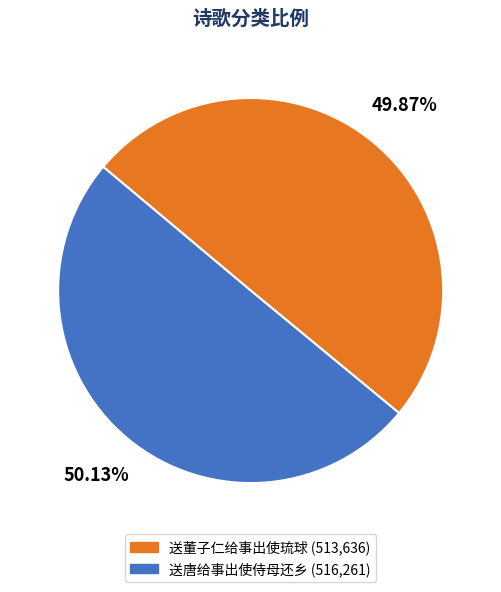

What is the ratio of the value at 送董子仁给事出使琉球 to the value at 送唐给事出使侍母还乡?

1.0